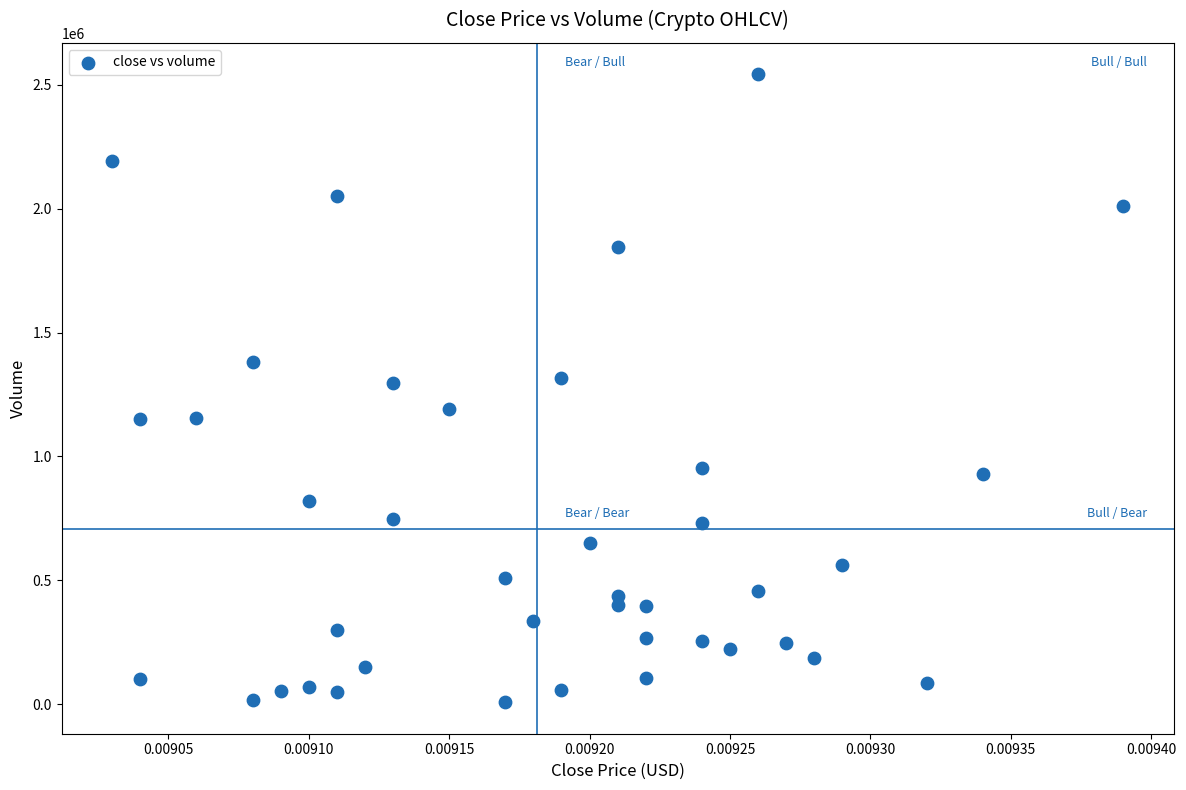

What is the range of Y values (max minus min)?

2535904.3